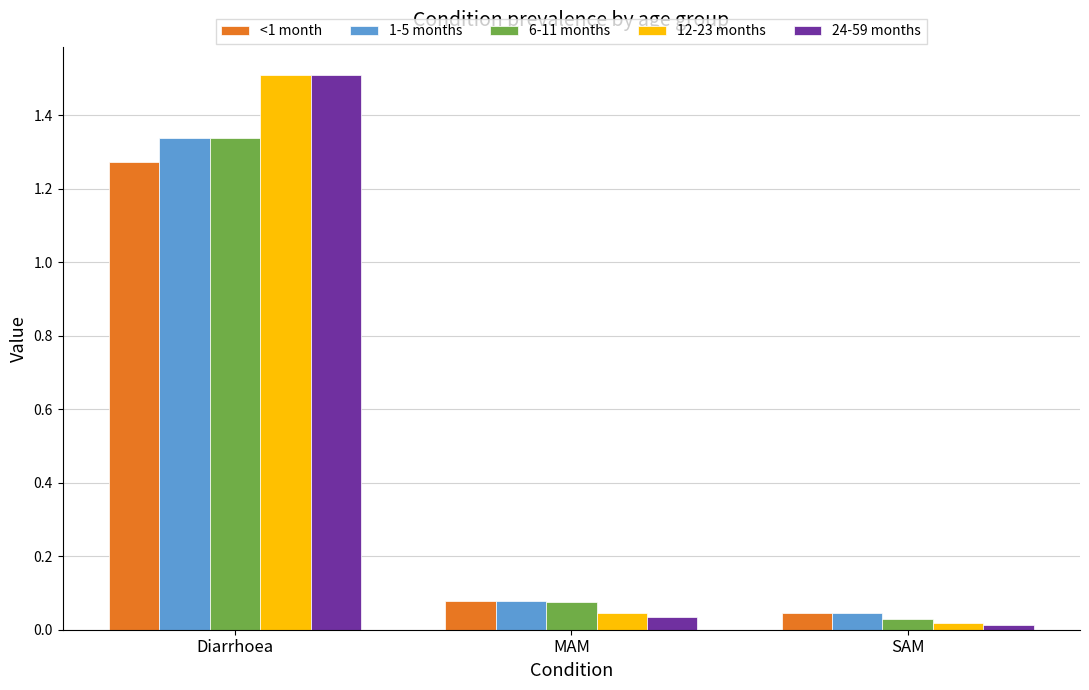

At which category is the sum across all series the highest?

Diarrhoea